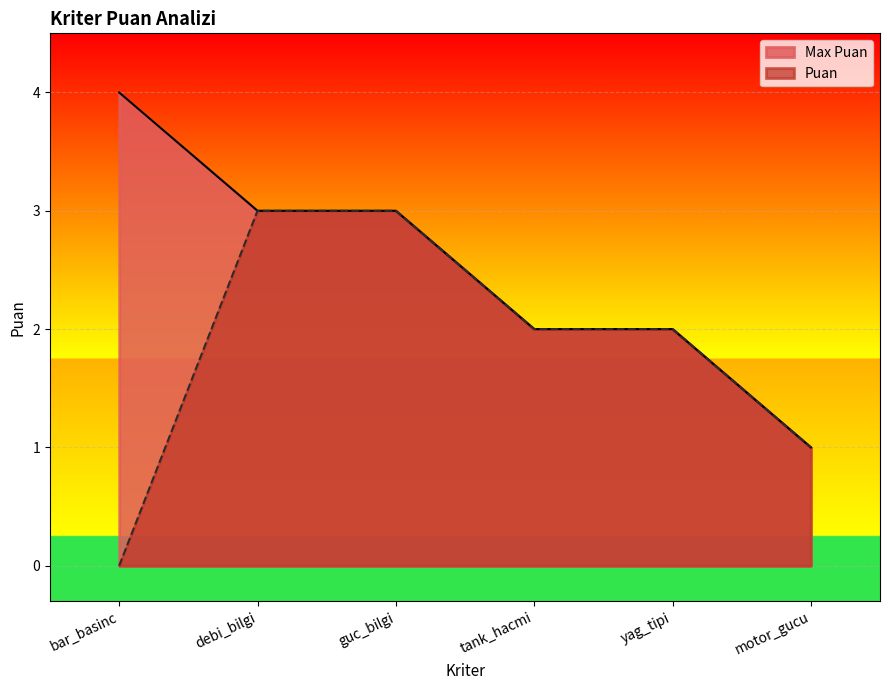

True or false: Max Puan has a value of 2 at tank_hacmi.

True